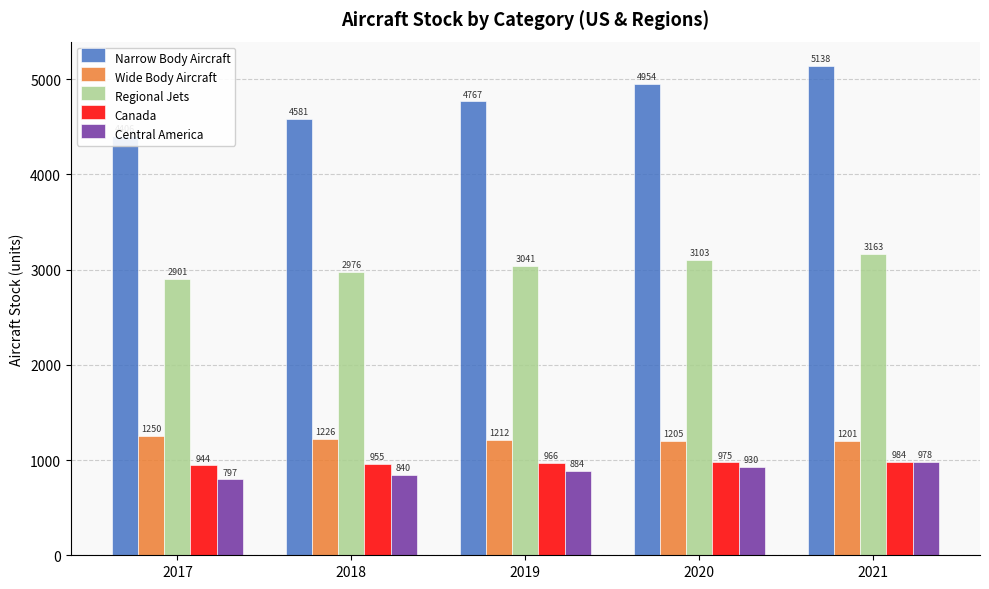

How many data points does each series have?

5